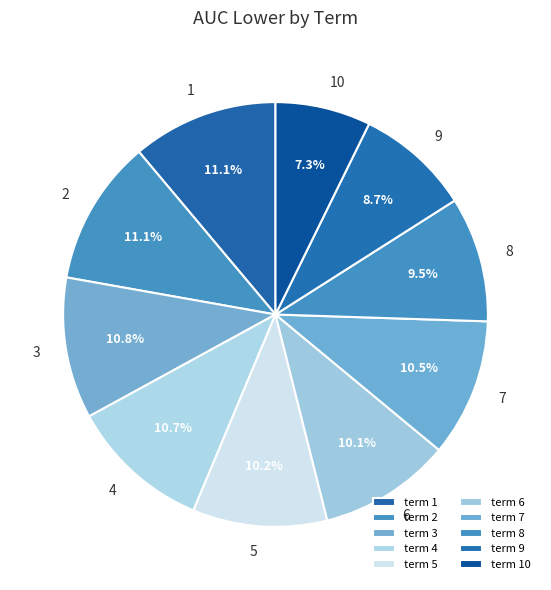

Which has a higher value, 3 or 10?

3